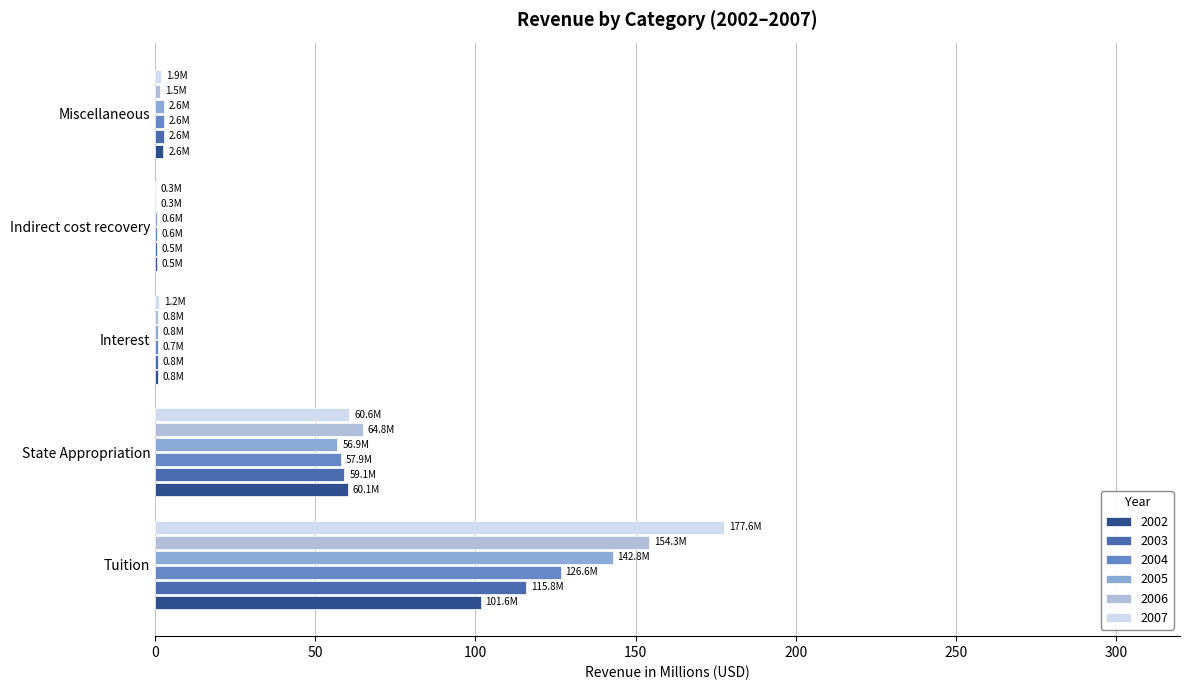

What is the sum of all 2004 values?

188.4